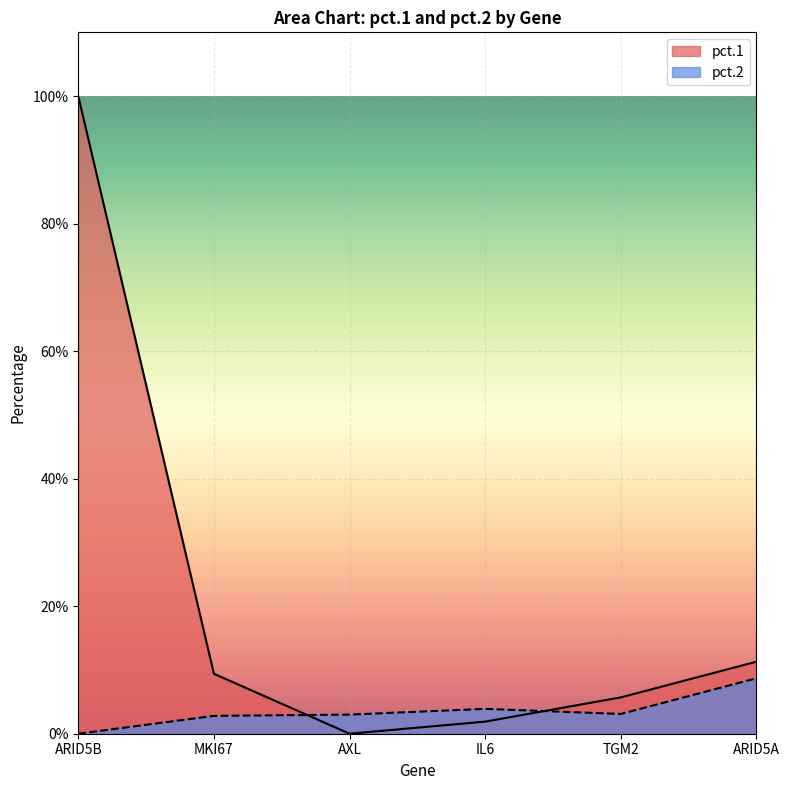

Is it true that pct.2 equals -0.0 at ARID5B?

False